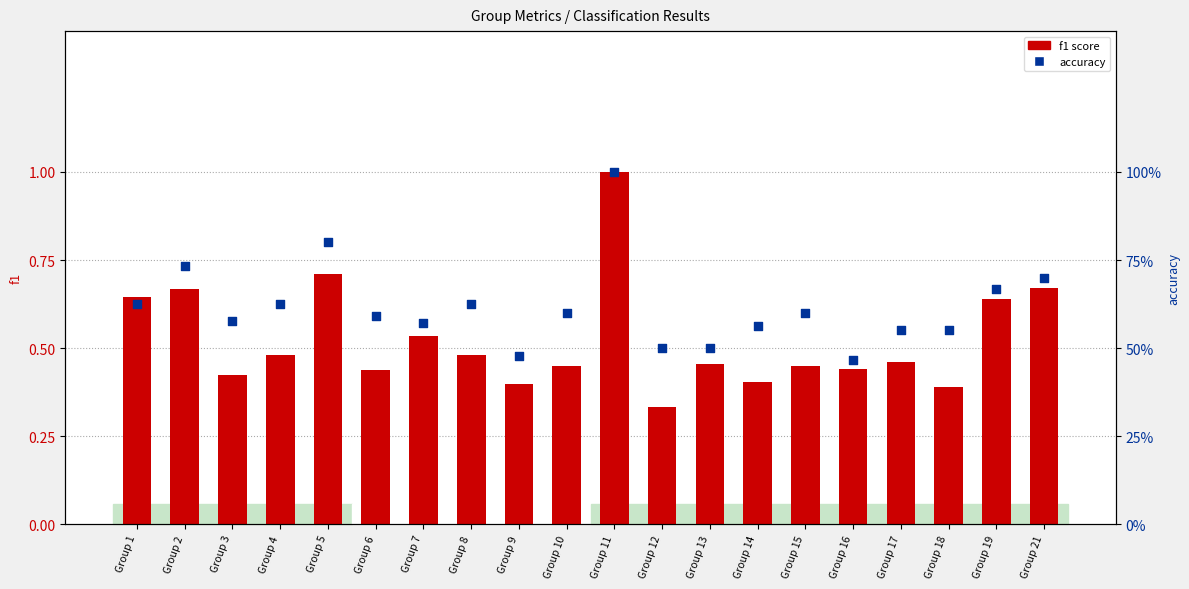

Which series contains the lowest Y value?

f1